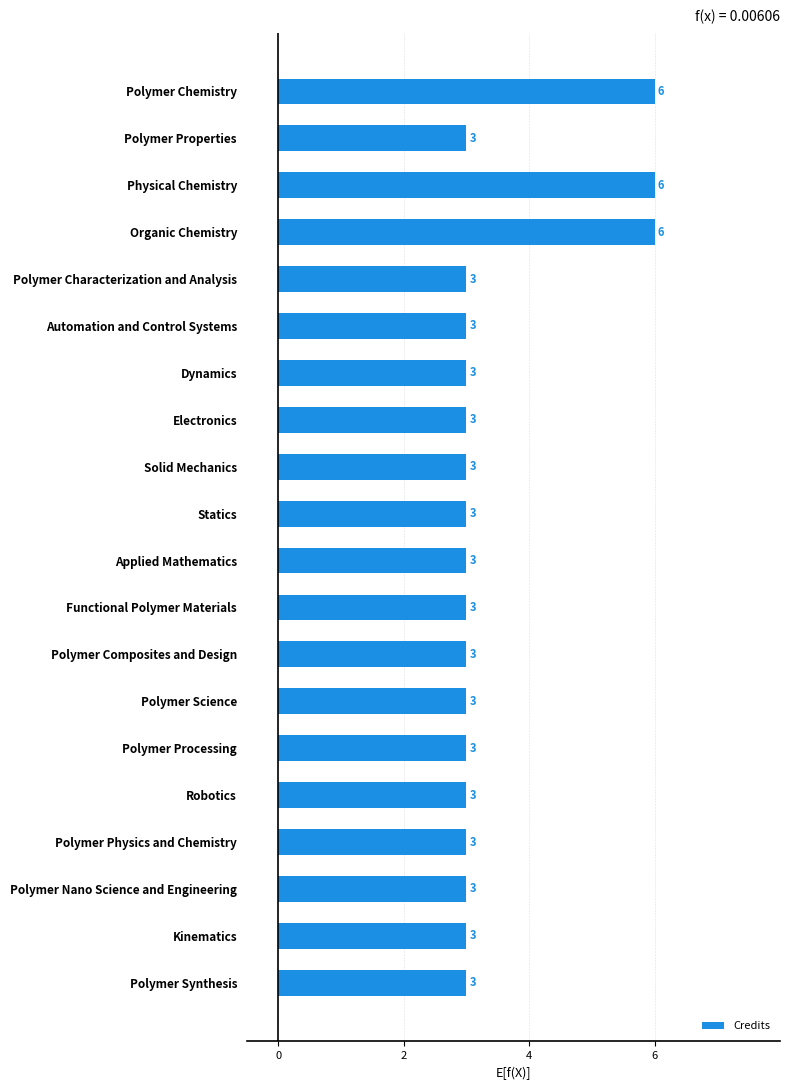

Between Organic Chemistry and Statics, which is larger?

Organic Chemistry